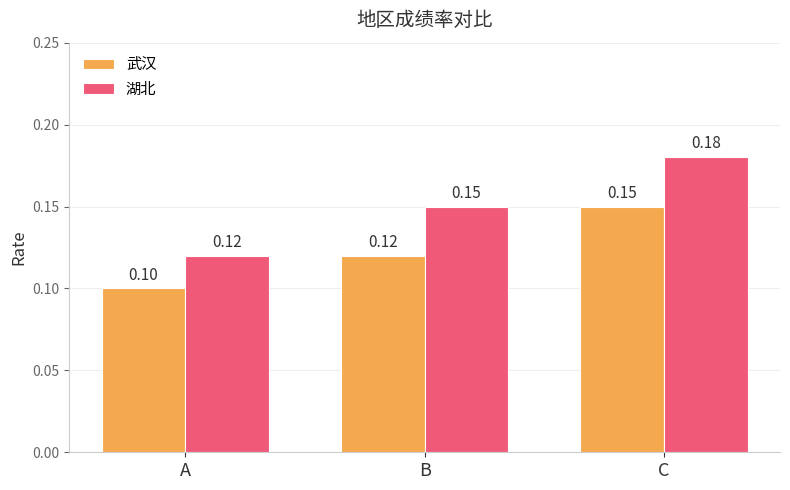

What is the minimum value shown in the chart?

0.1